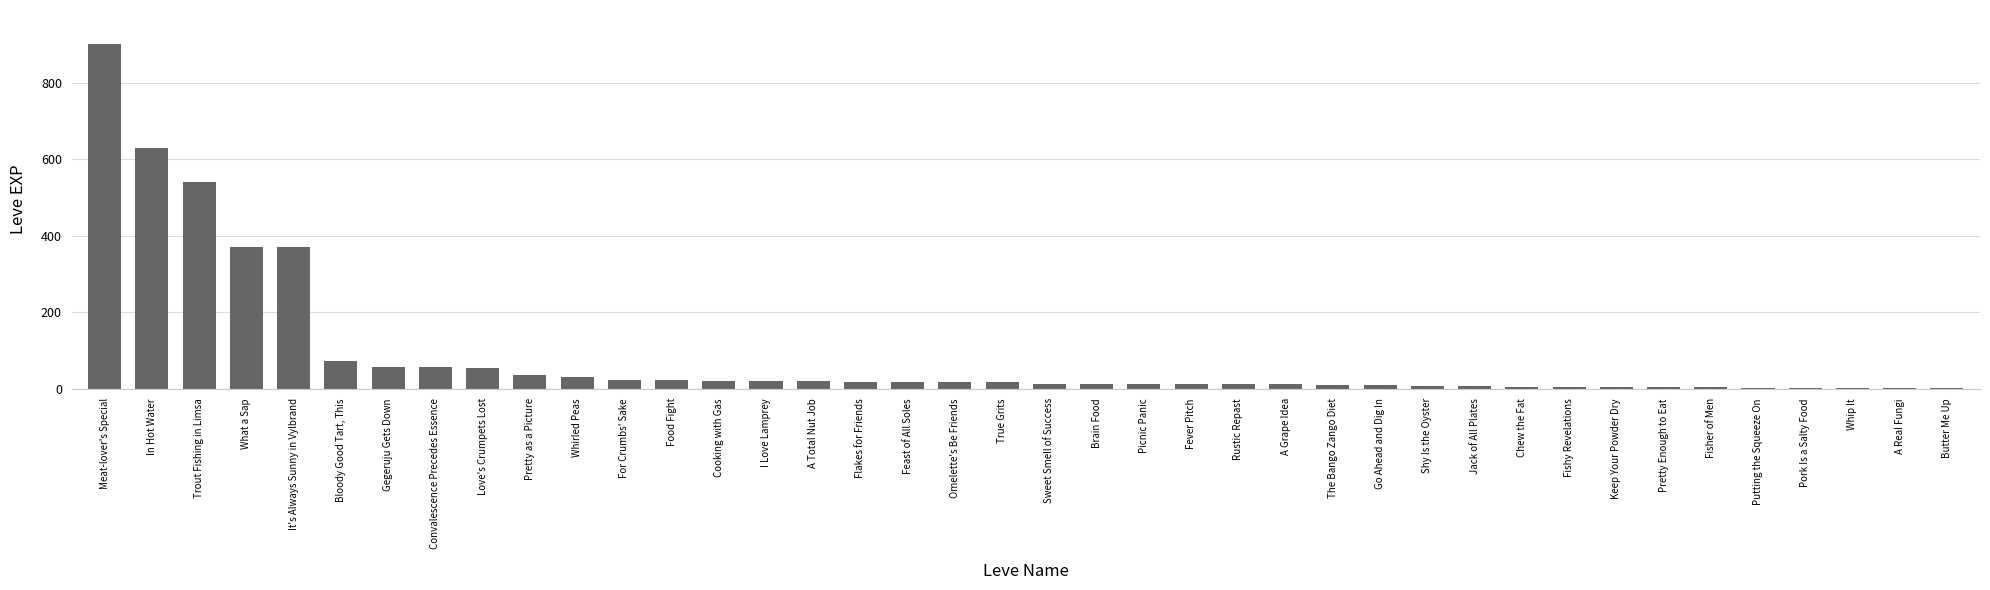

What value does the data have at Gegeruju Gets Down, to the nearest 100?

100